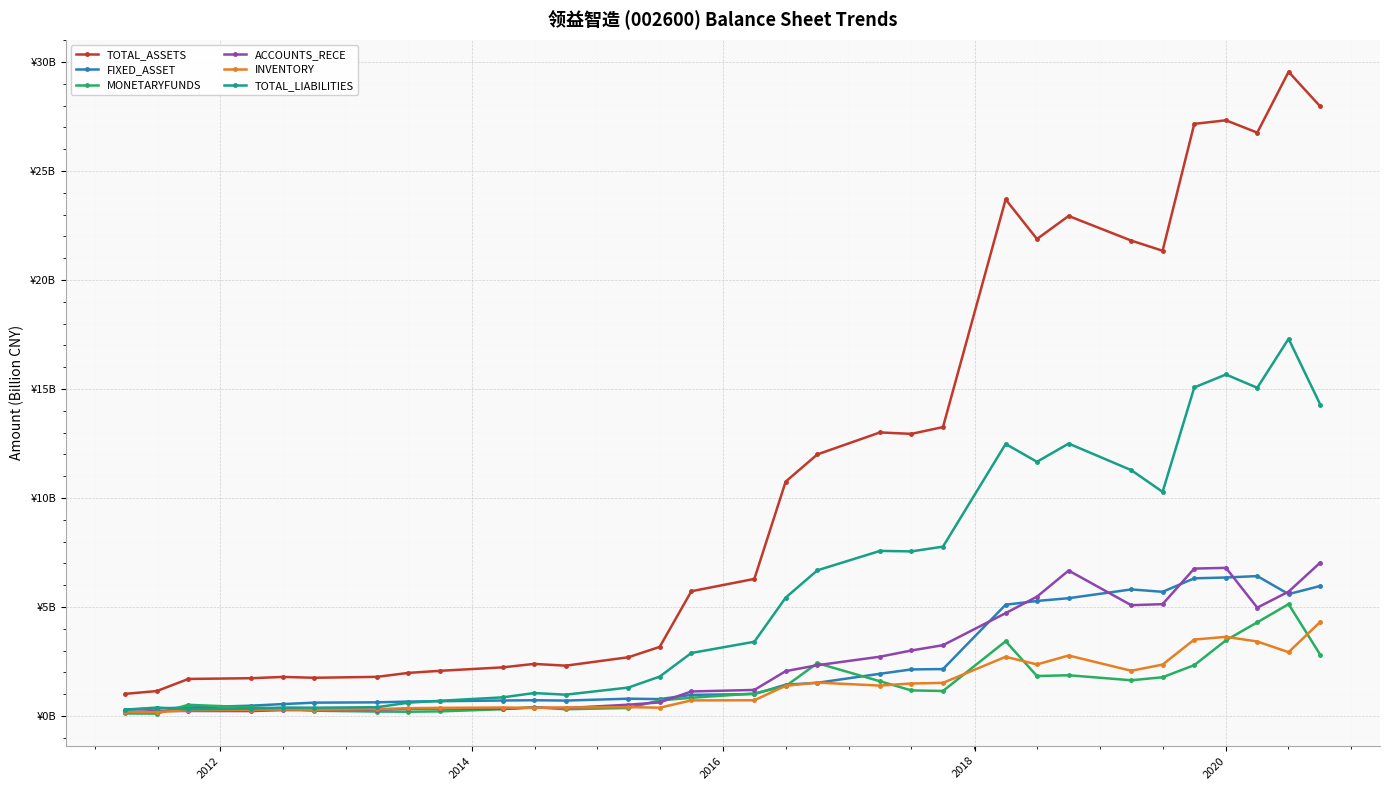

In TOTAL_ASSETS, how many points are higher than both neighbors (excluding endpoints)?

7